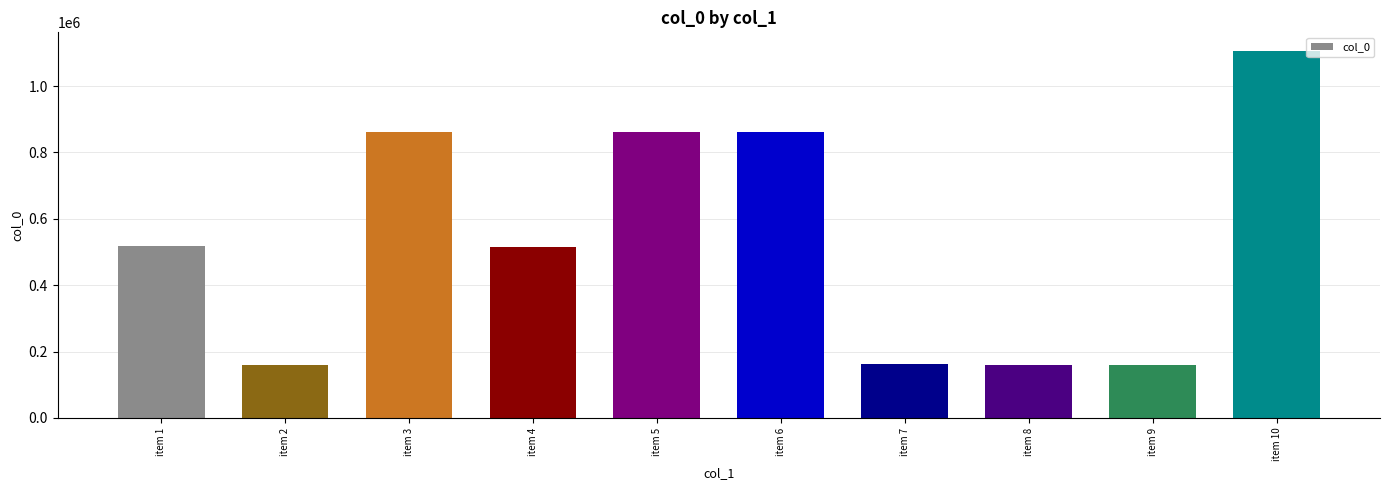

How many bars are there in total?

10